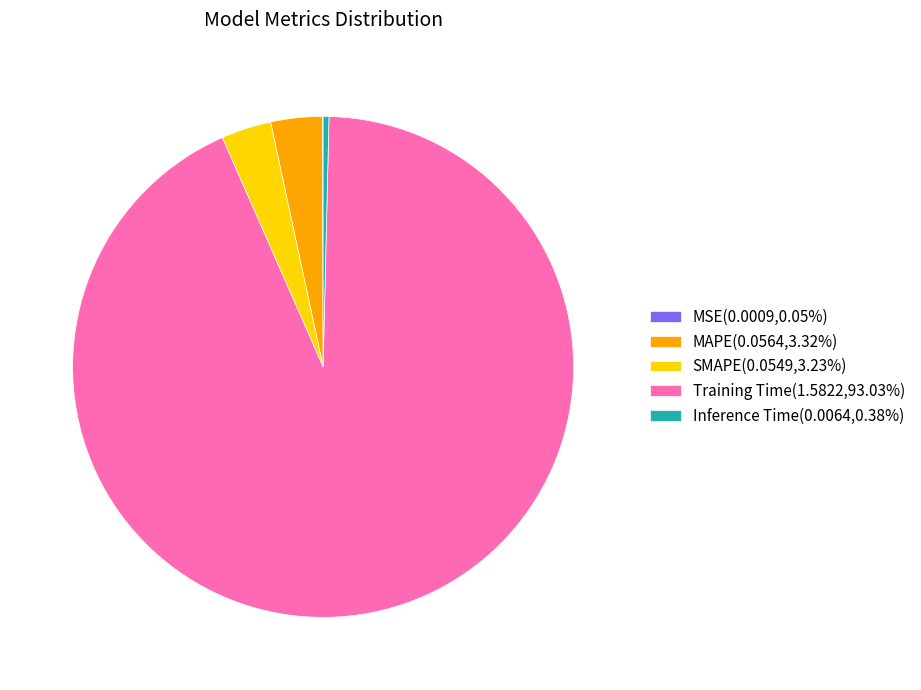

Combined, do Training Time(1.5822,93.03%) and MAPE(0.0564,3.32%) account for over 50%?

Yes